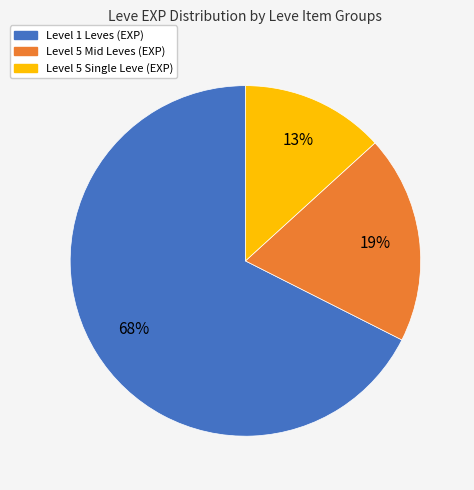

Is there a majority slice in this chart?

Yes